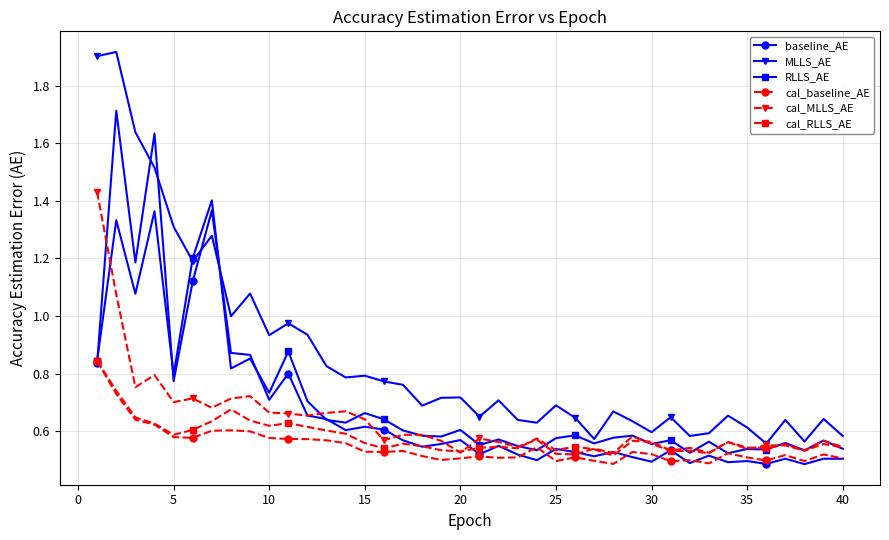

Which series has the largest range (max minus min)?

MLLS_AE